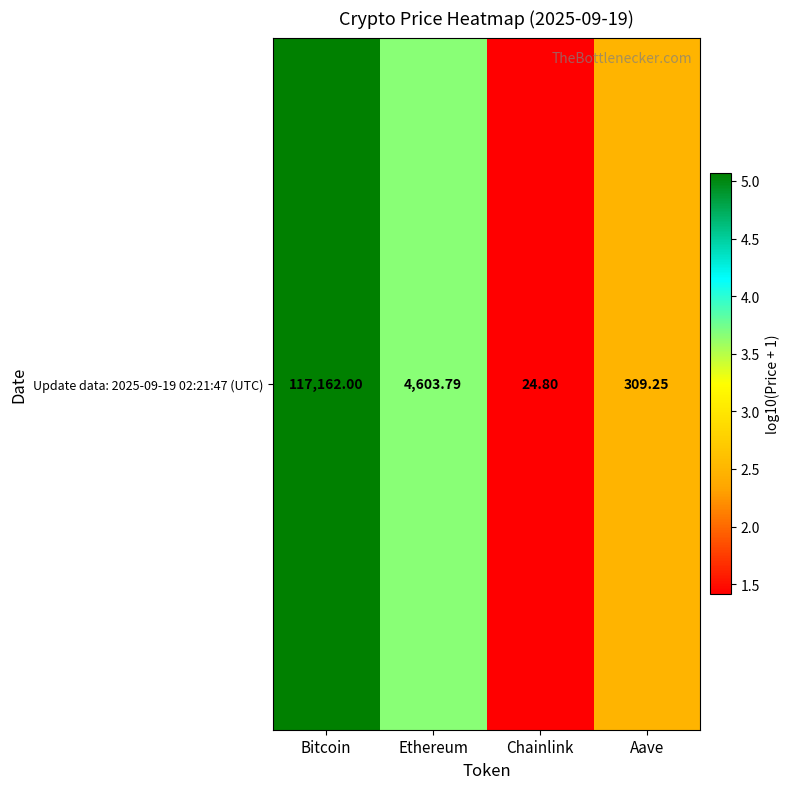

List the labels in order of value, largest first.

Bitcoin, Ethereum, Aave, Chainlink